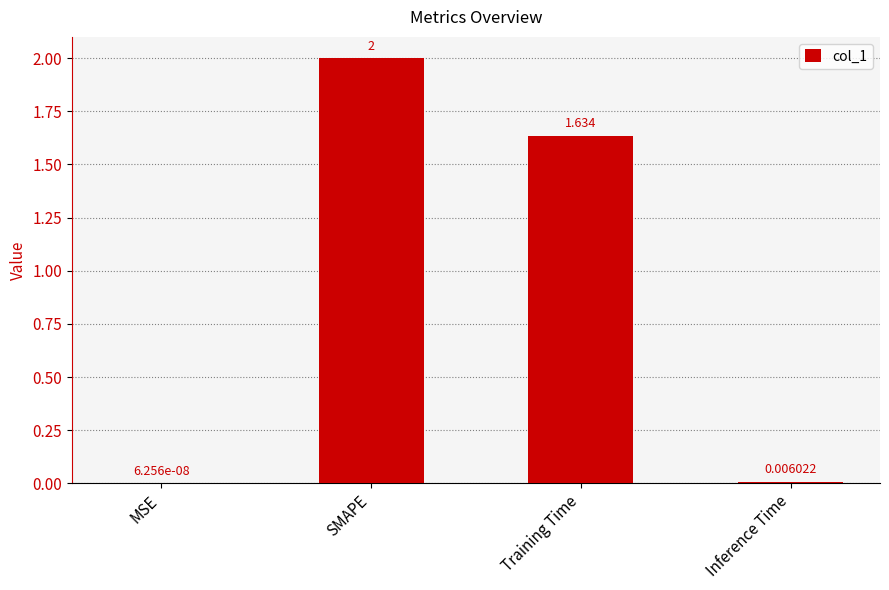

Which label corresponds to the largest value in the chart?

SMAPE